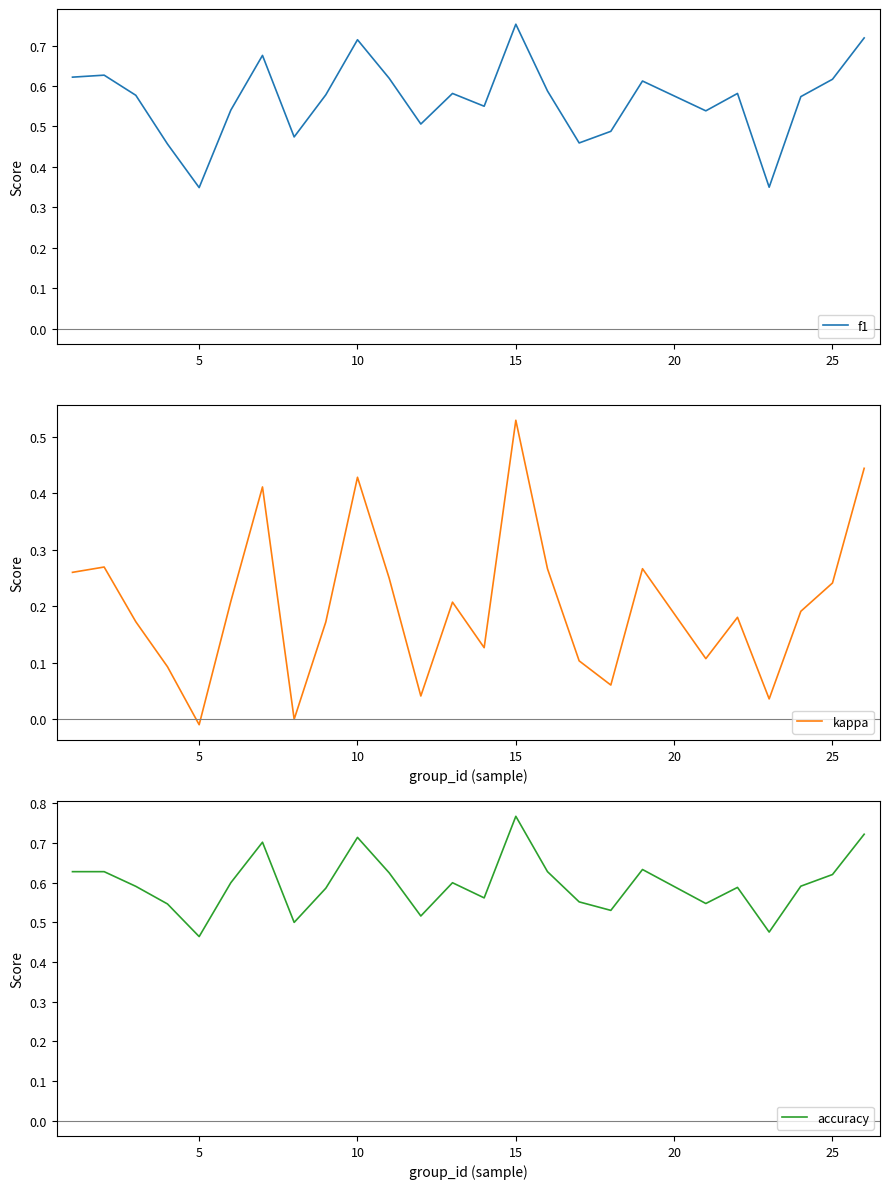

The f1 series shows 1.2 at 15. True or false?

False